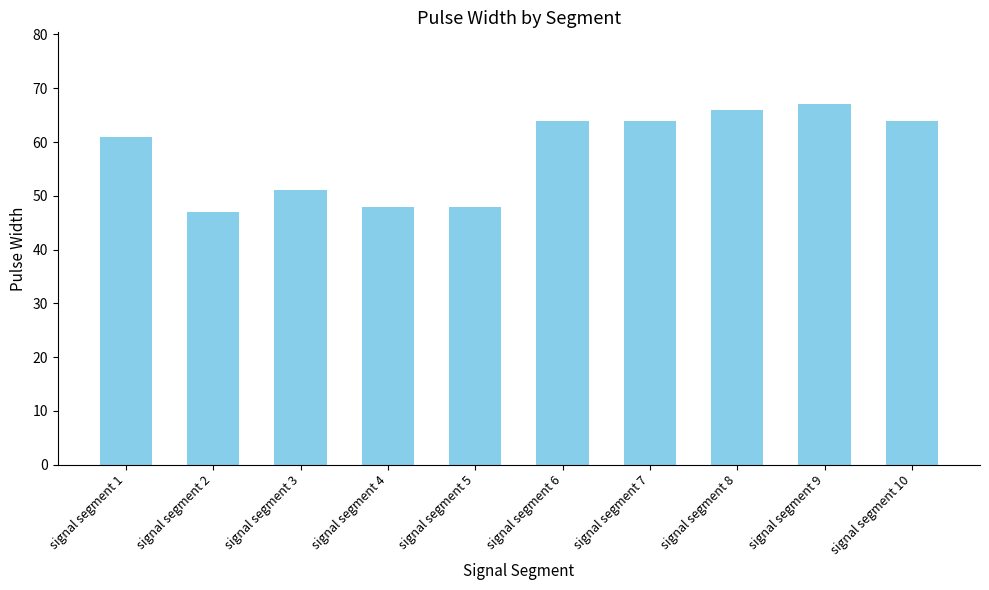

Which label corresponds to the smallest value in the chart?

signal segment 2